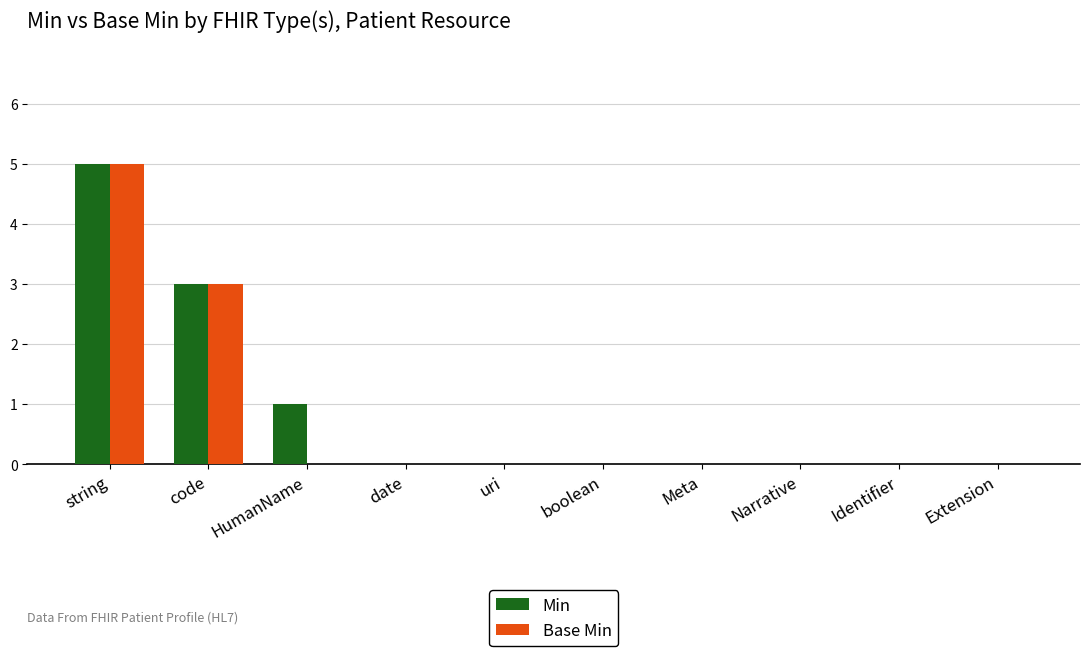

What are all the series names shown in the legend?

Min, Base Min